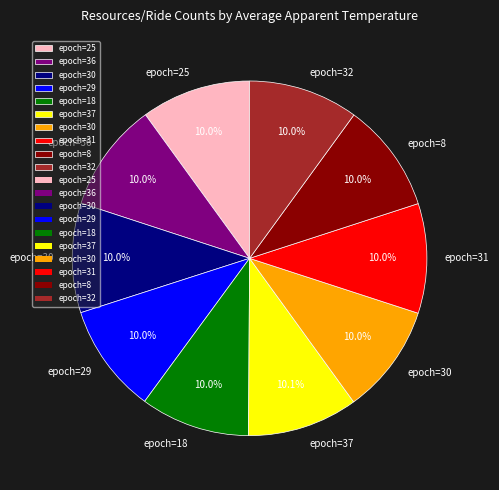

Is there any slice that represents more than half of the pie?

No